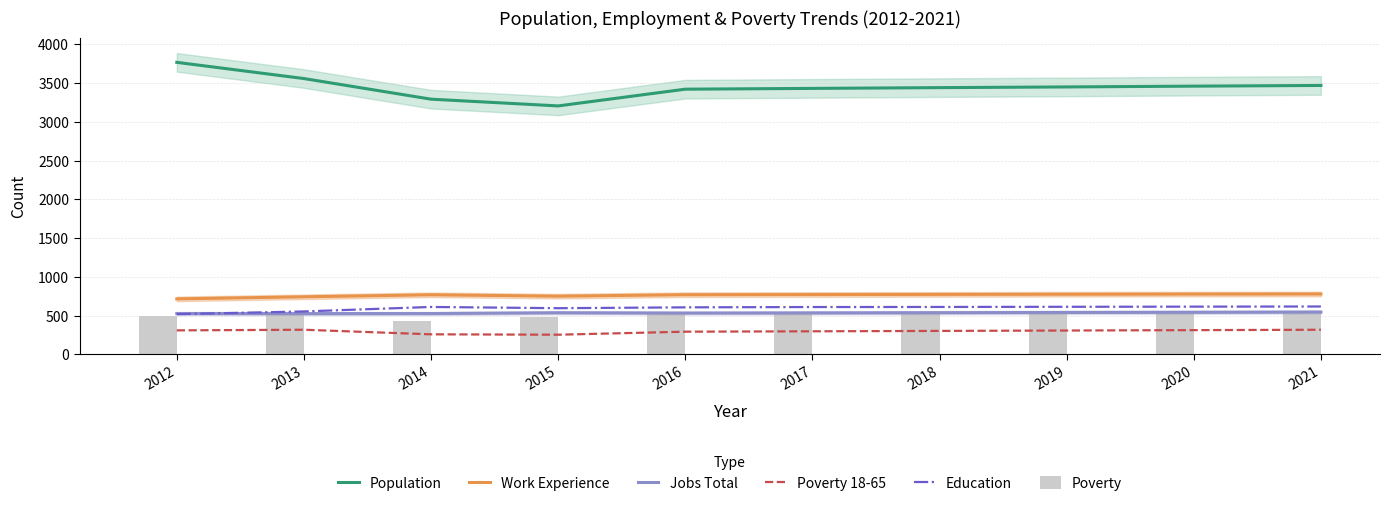

Reading right to left, what are all the values shown in this chart?

Population: 2021=3469	2020=3460	2019=3450	2018=3441	2017=3431	2016=3421	2015=3205	2014=3292	2013=3558	2012=3767
Work Experience: 2021=779	2020=778	2019=776	2018=774	2017=772	2016=770	2015=751	2014=769	2013=743	2012=716
Jobs Total: 2021=546	2020=543	2019=541	2018=538	2017=535	2016=533	2015=537	2014=527	2013=526	2012=527
Poverty 18-65: 2021=318	2020=313	2019=308	2018=303	2017=298	2016=293	2015=254	2014=259	2013=318	2012=310
Education: 2021=618	2020=616	2019=614	2018=612	2017=611	2016=607	2015=596	2014=612	2013=554	2012=519
Poverty: 2021=545	2020=539	2019=532	2018=526	2017=519	2016=515	2015=477	2014=426	2013=532	2012=501